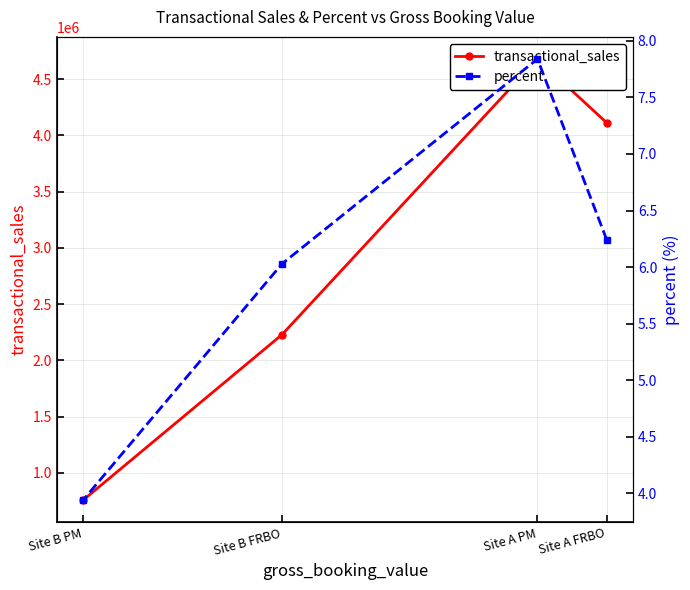

What is the sum of the transactional_sales values at Site B FRBO and Site A FRBO?

6340388.1